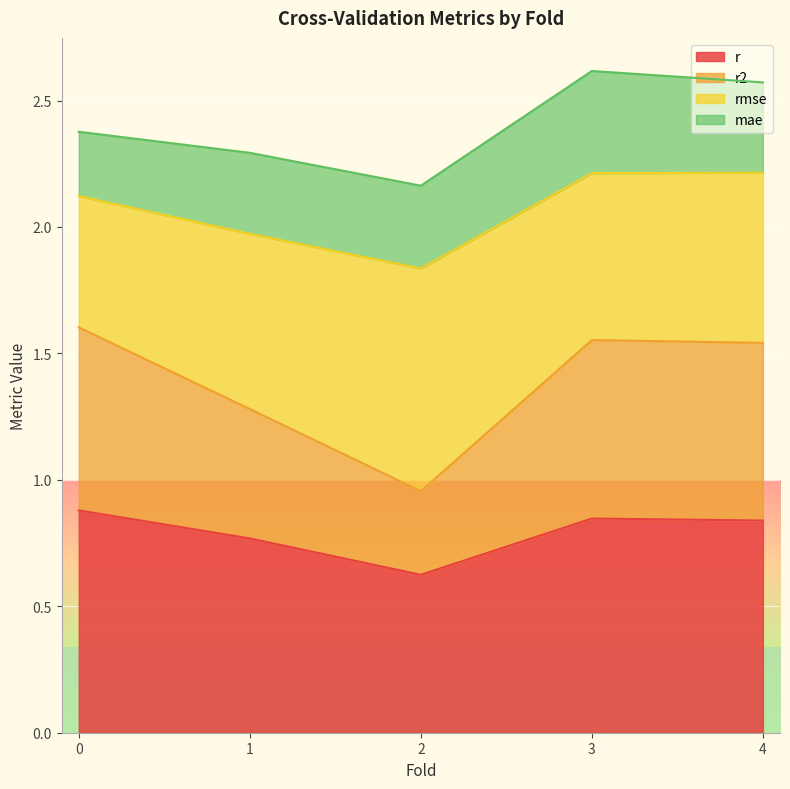

How many interior local peaks does the r2 series have?

1